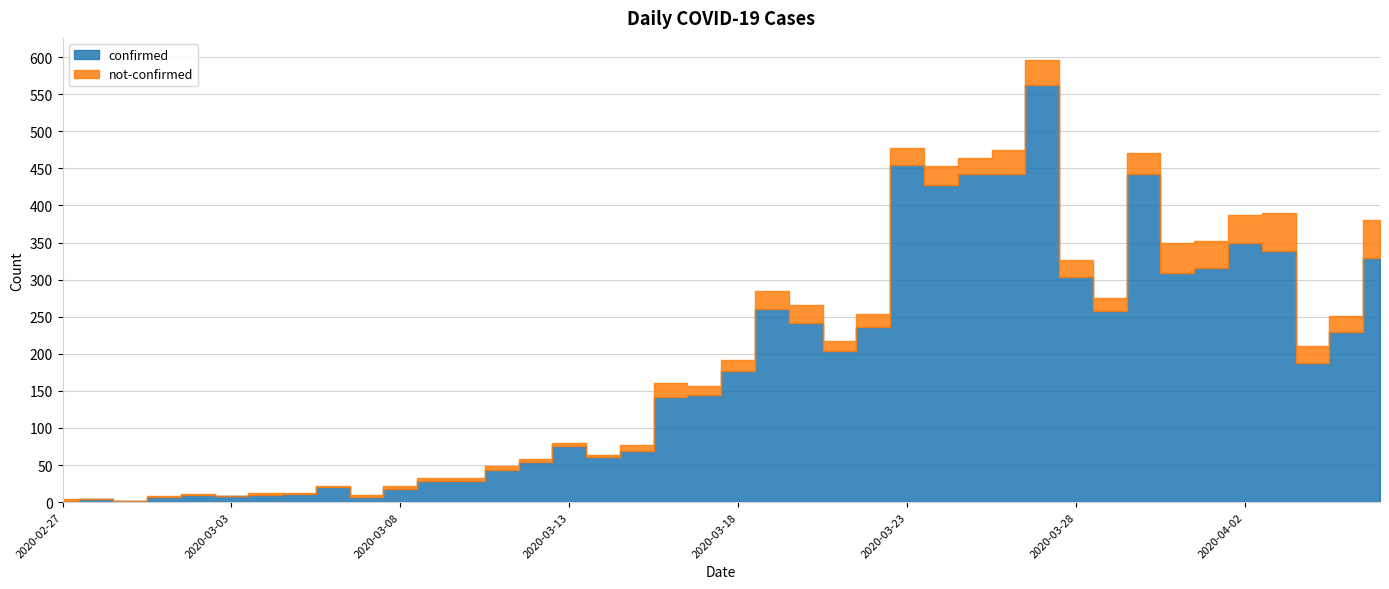

What is the maximum value for not-confirmed?

51